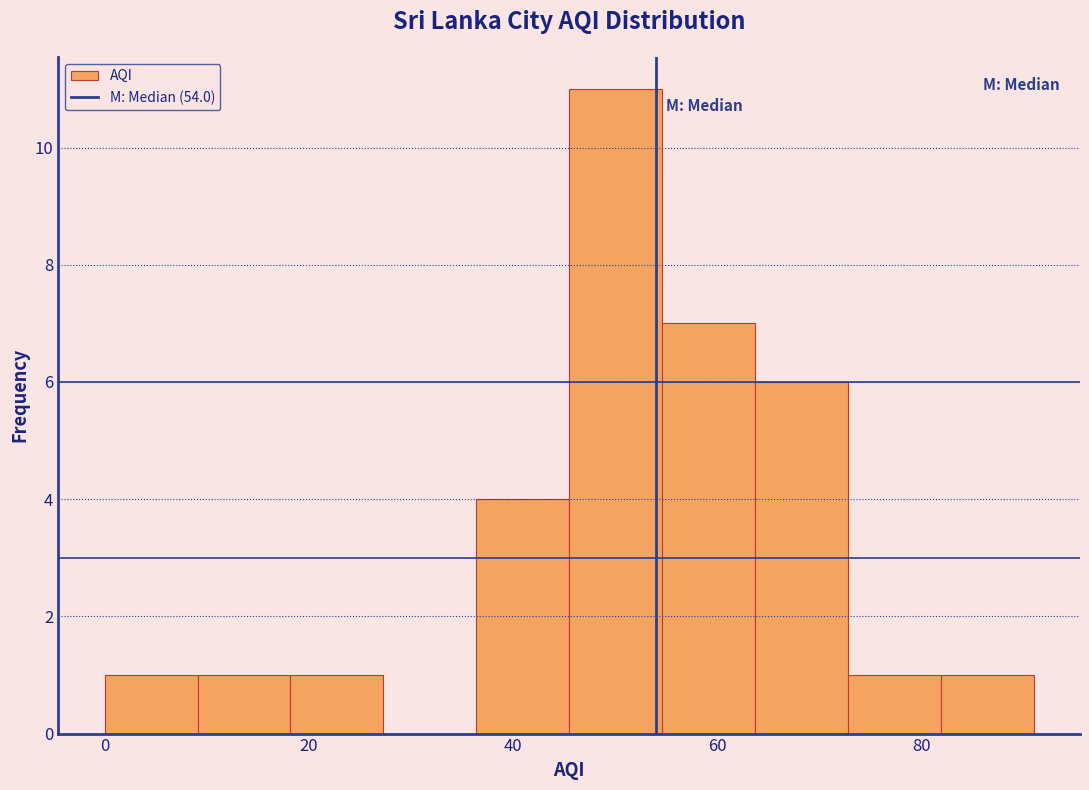

Reading left to right, transcribe this chart: for each bar, give the range it covers on the x-axis and its height. Neither the bar edges nor the heights are printed on the chart, so give them approximately, as read against the axes.

0 to 10: 1
10 to 18: 1
18 to 28: 1
28 to 36: 0
36 to 46: 4
46 to 54: 11
54 to 64: 7
64 to 72: 6
72 to 82: 1
82 to 92: 1